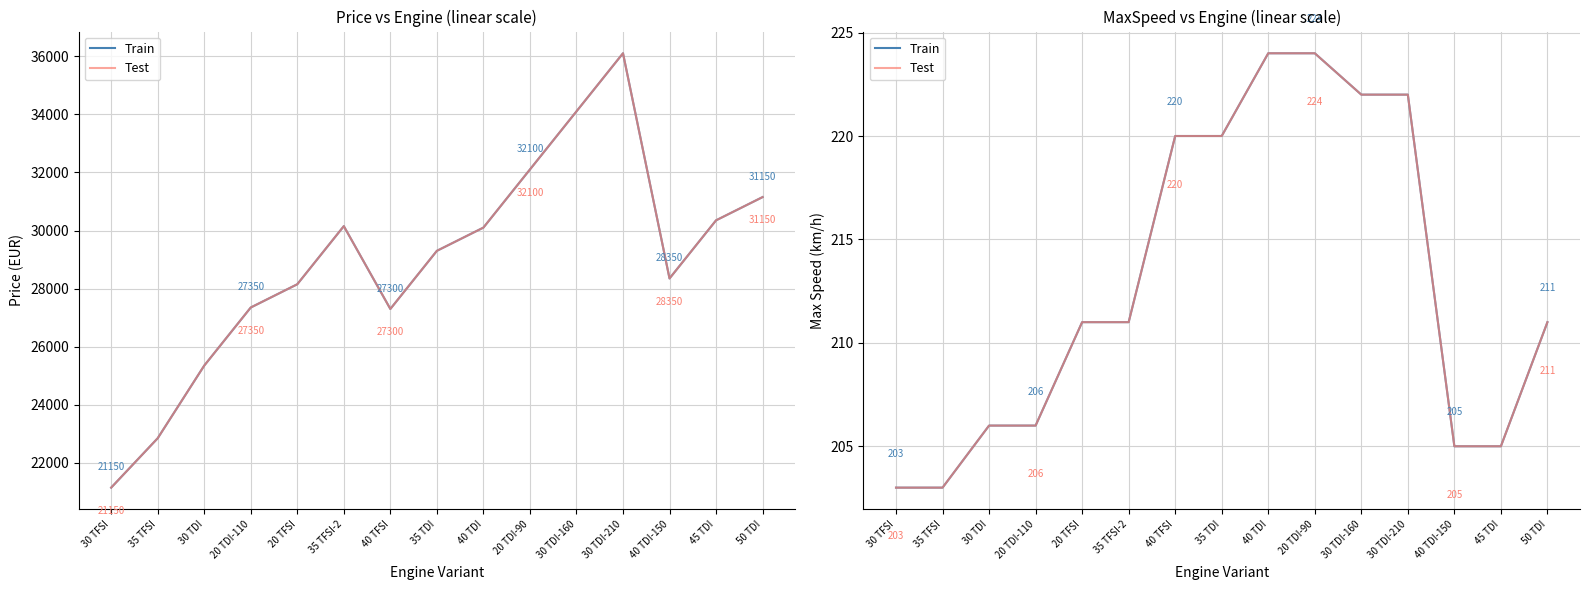

What is the difference between the highest and lowest values at 40 TFSI?

27080